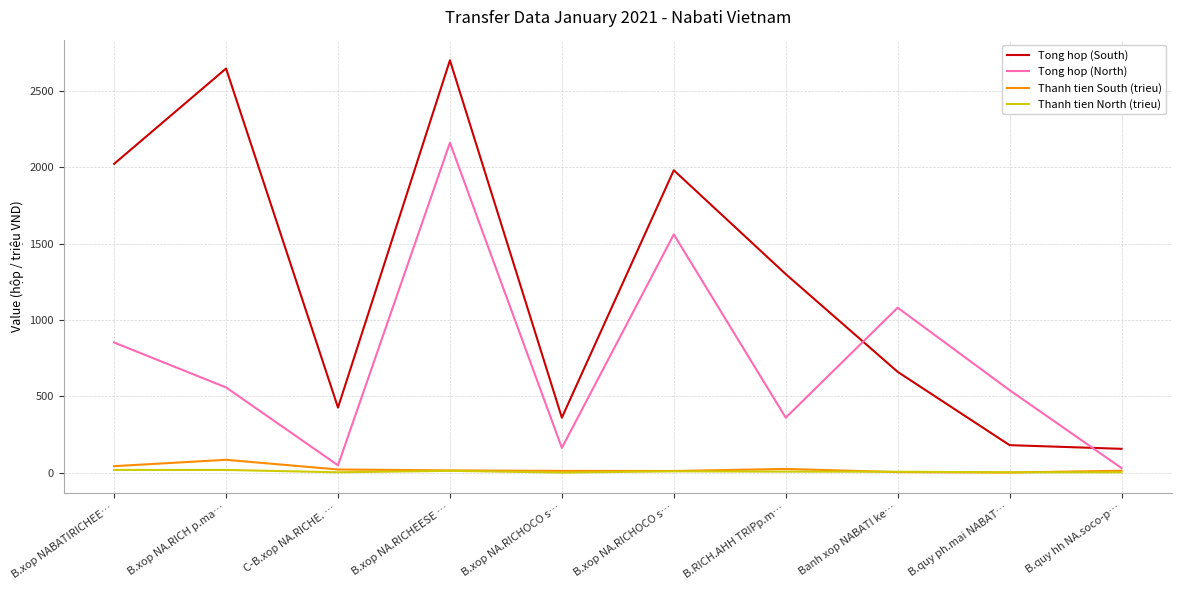

What value does the Thanh tien South (trieu) series have at B.xop NA.RICH p.ma…?

84.1